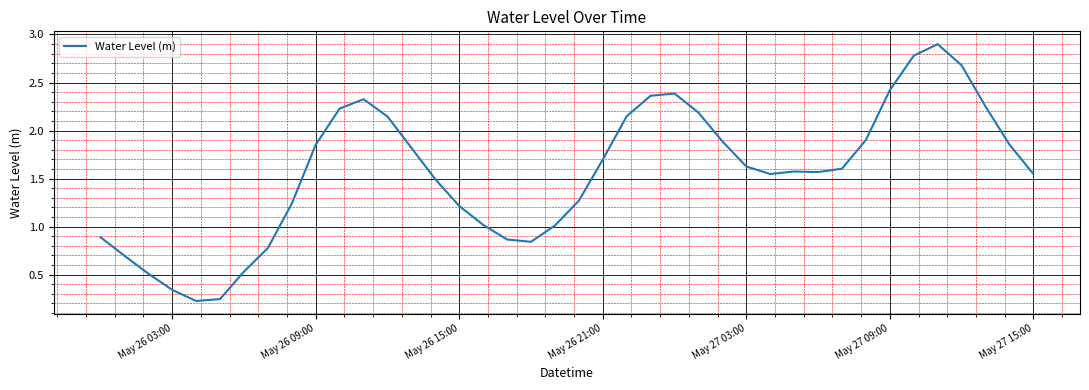

Does the chart have visible grid lines?

Yes